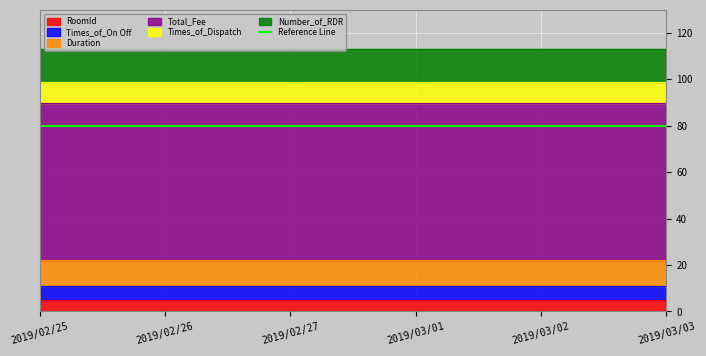

At how many categories does at least one series exceed 26?

6